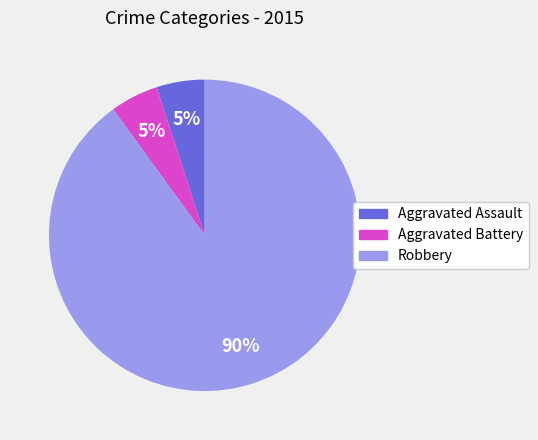

What is the ratio of the value at Aggravated Battery to the value at Aggravated Assault?

1.0